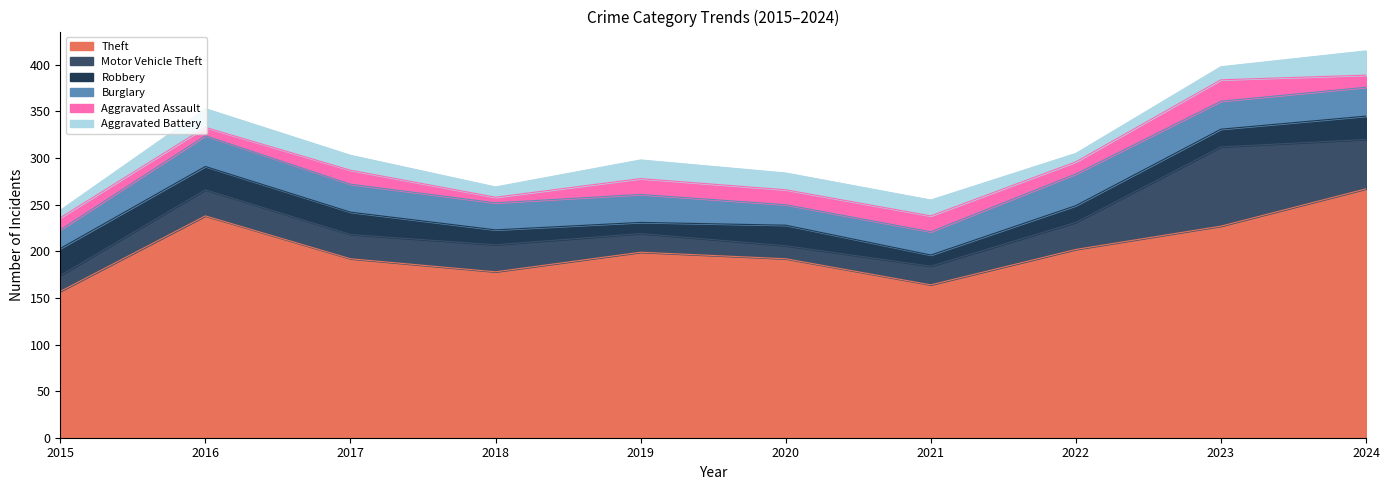

What is the highest value of the Motor Vehicle Theft series?

85